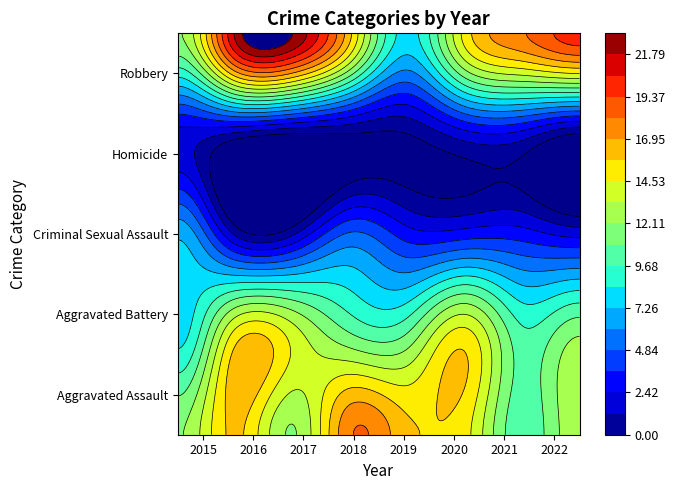

Is the value of Aggravated Battery at 2019 greater than the value of Criminal Sexual Assault at 2019?

Yes